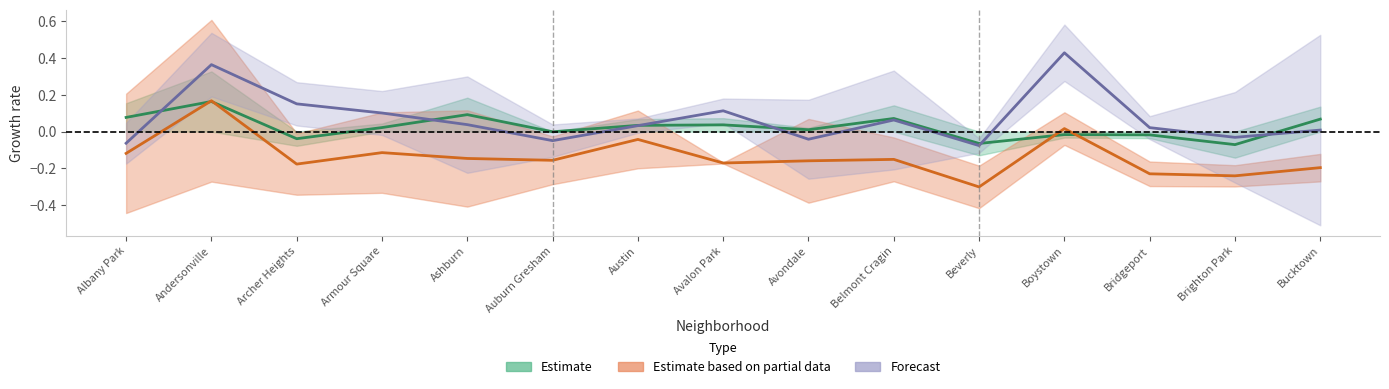

What are all the series names shown in the legend?

Estimate, Estimate based on partial data, Forecast